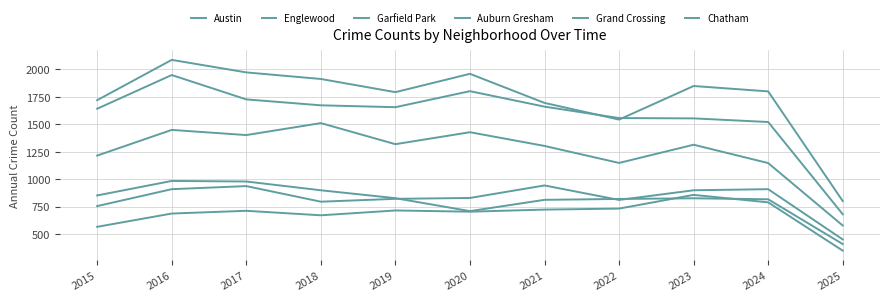

What is the spread (max minus min) of values at 2021?

972